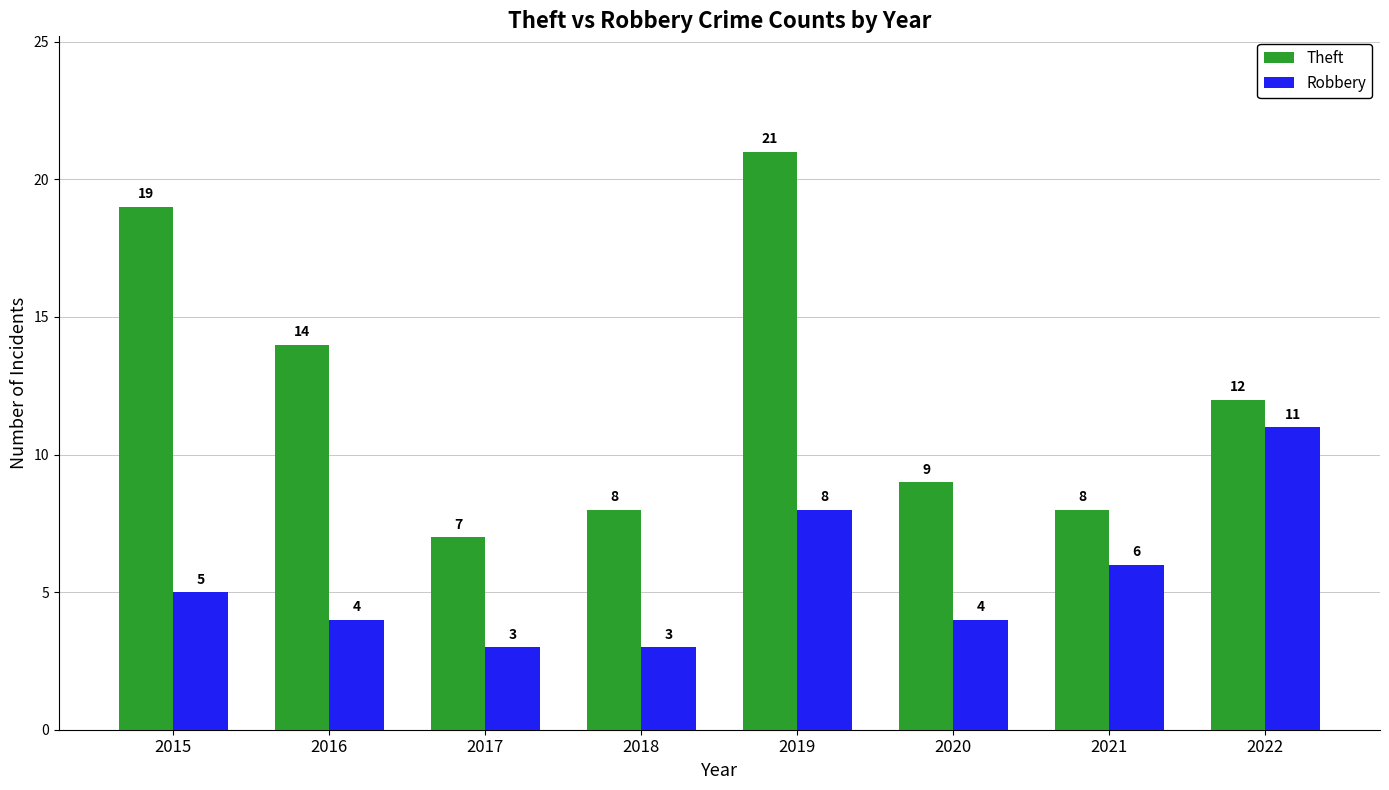

Which category has the highest value in the Robbery series?

2022